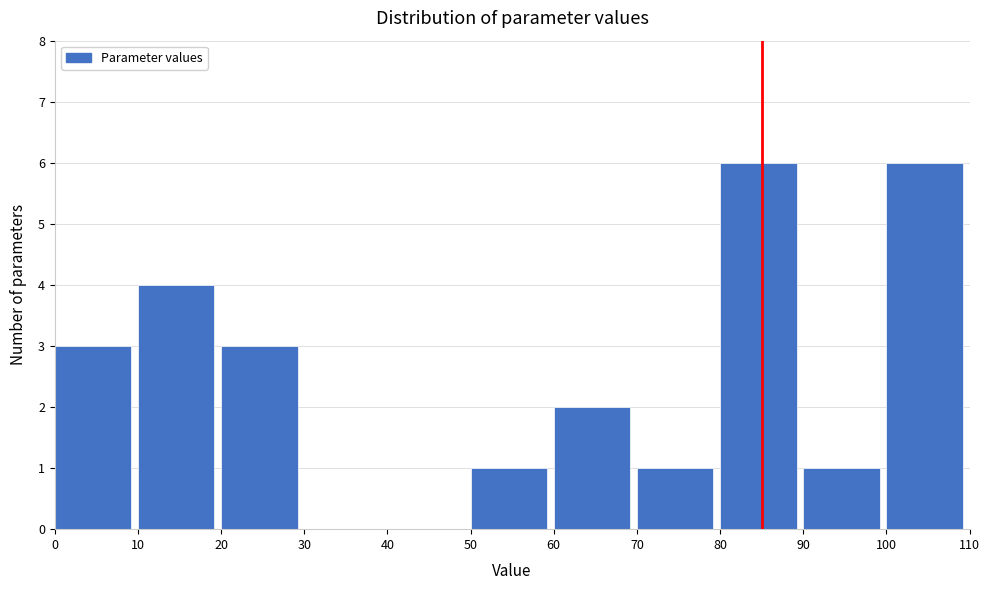

What is the height of the bar covering 10 to 20 on the x-axis? The values are not printed on the chart, so give them approximately, as read against the axis.

4